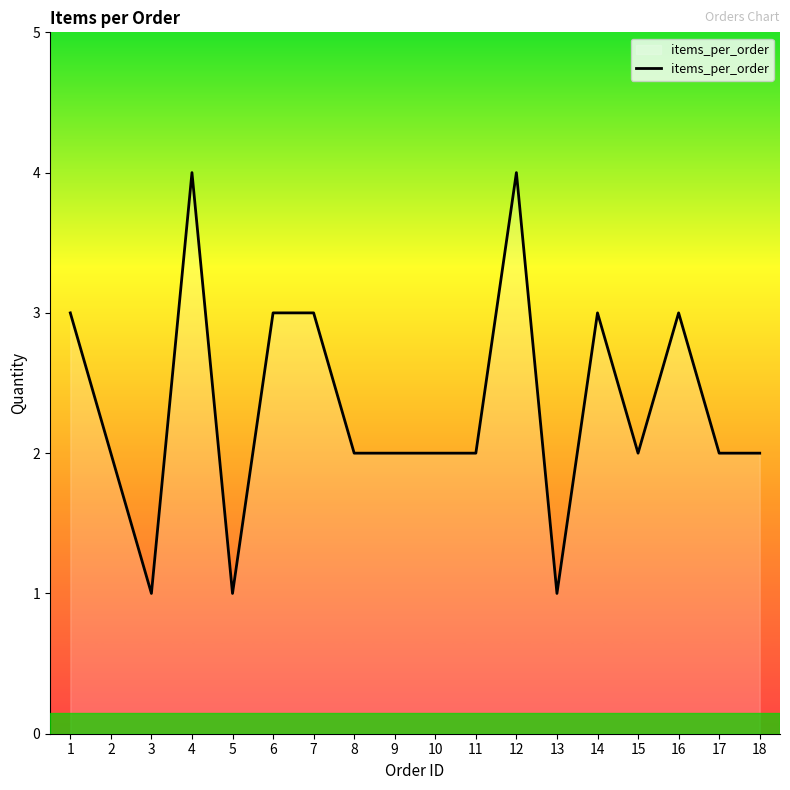

What is the sum of the values at 13 and 9?

3